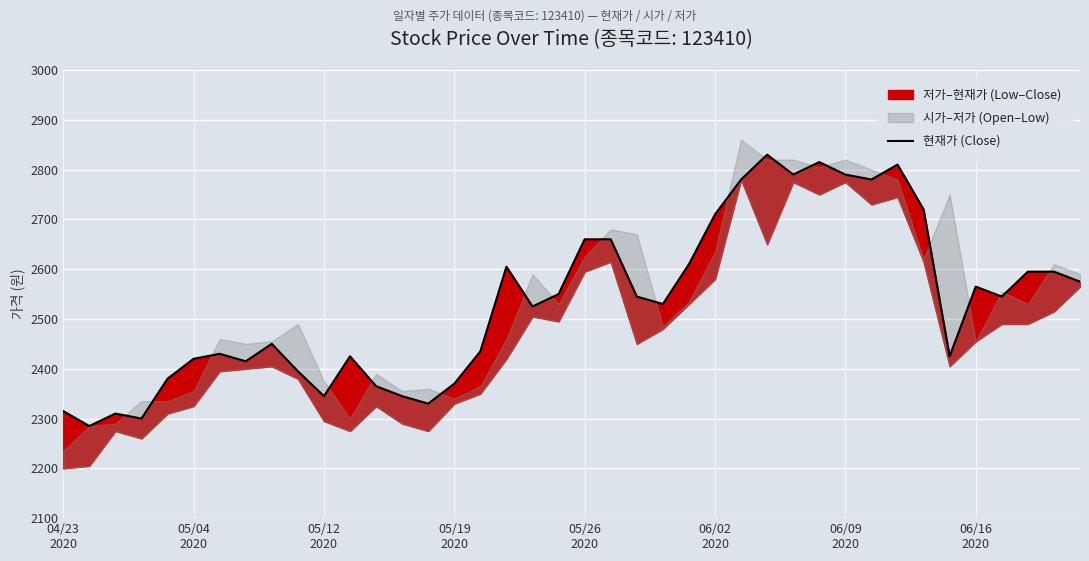

What is the sum of all values?

101325